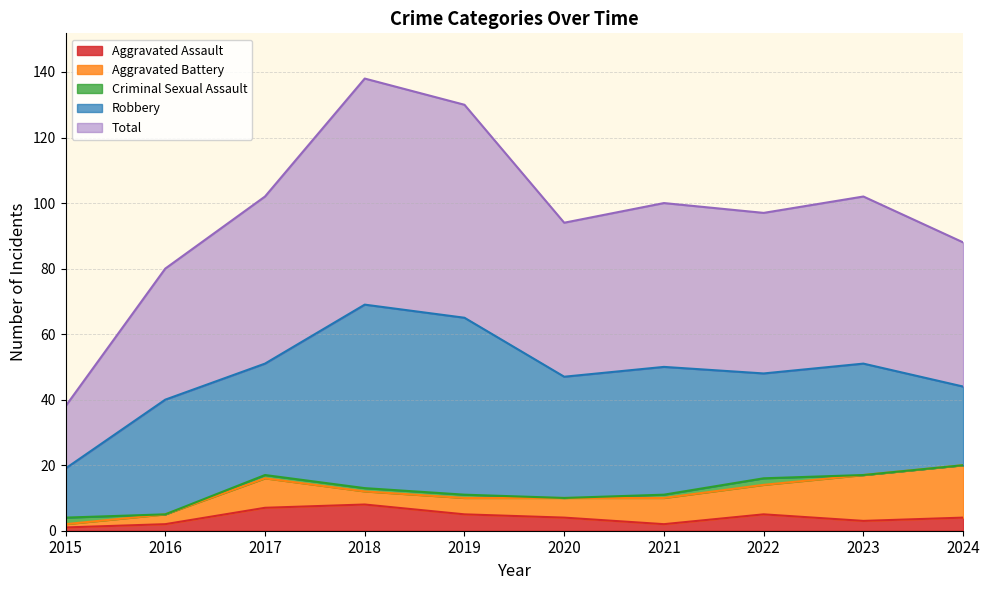

True or false: Aggravated Assault has a value of 3 at 2023.

True